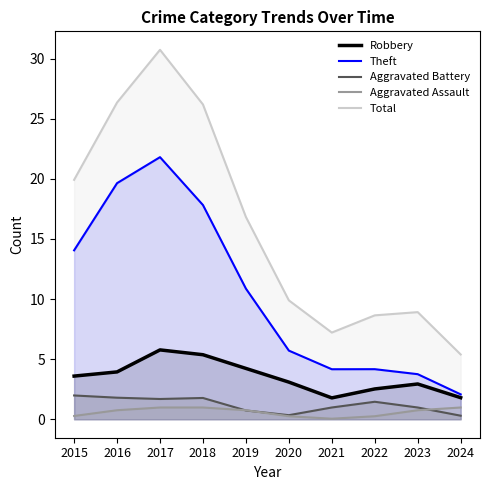

Which series has the widest spread of values?

Total